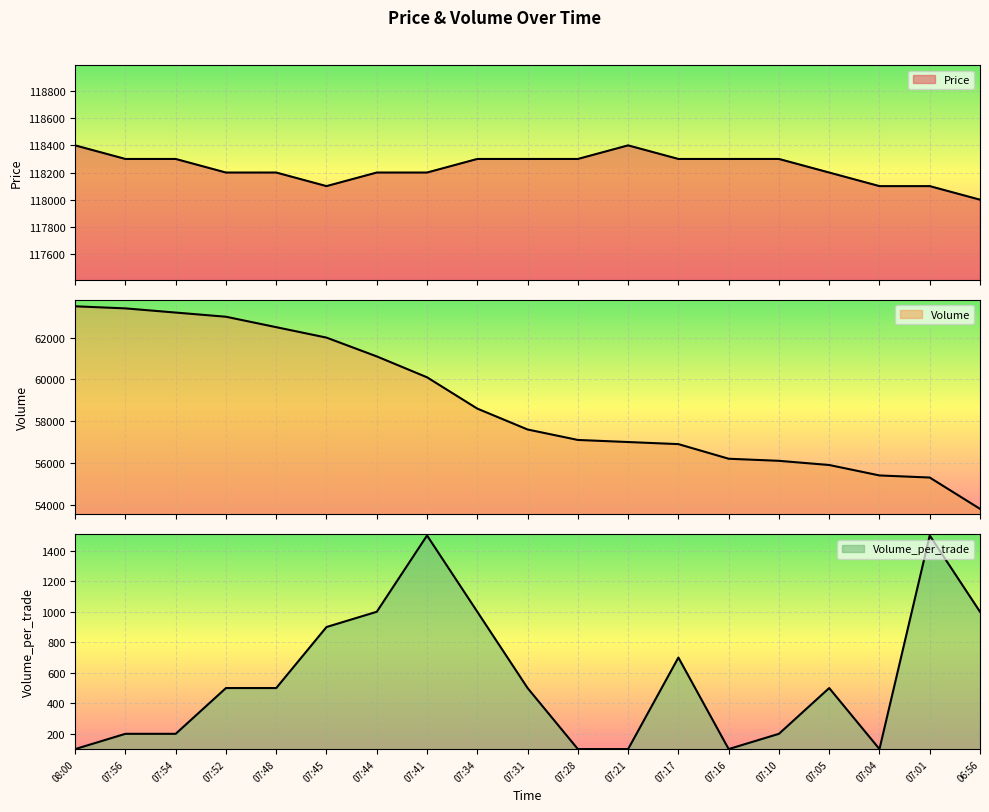

What is the value of the Volume_per_trade line point at the 17th from the left?

100